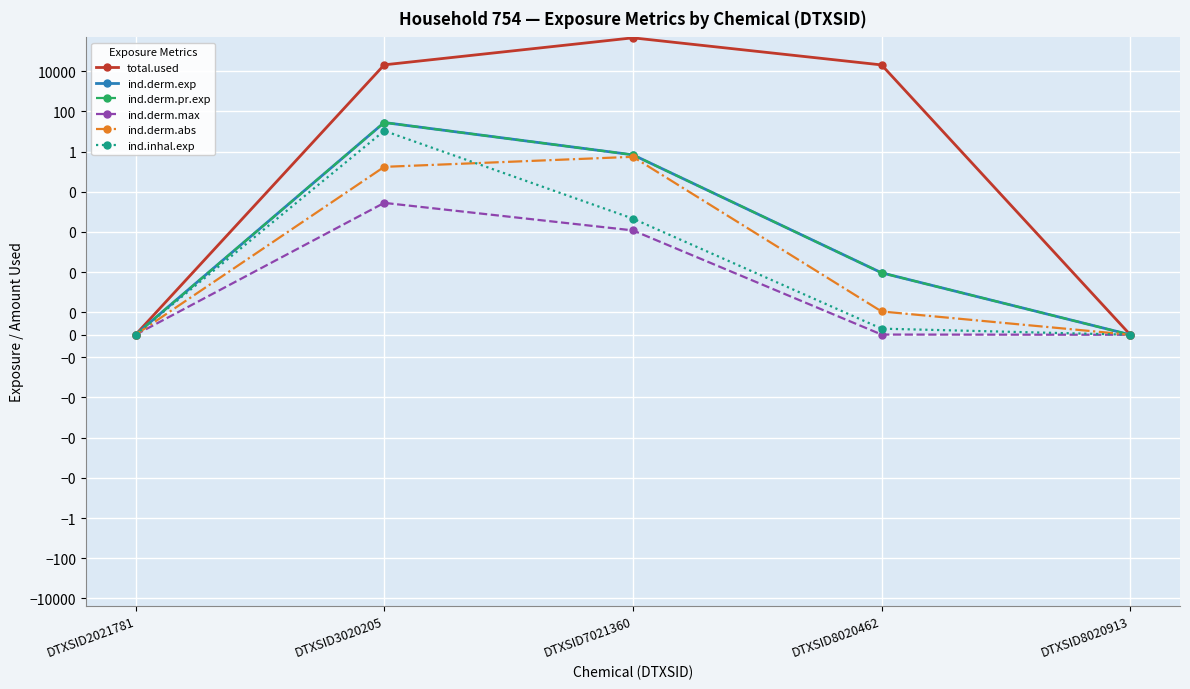

How many positive values does the ind.derm.pr.exp series have?

3